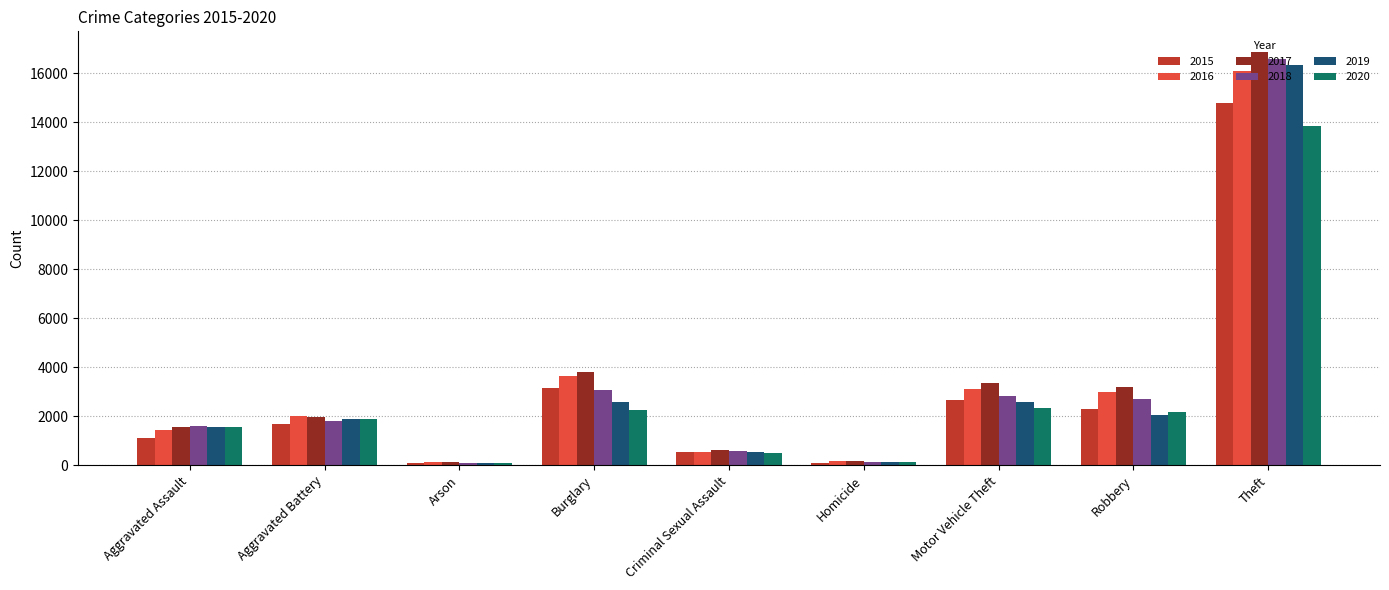

At which label does 2018 reach its peak?

Theft